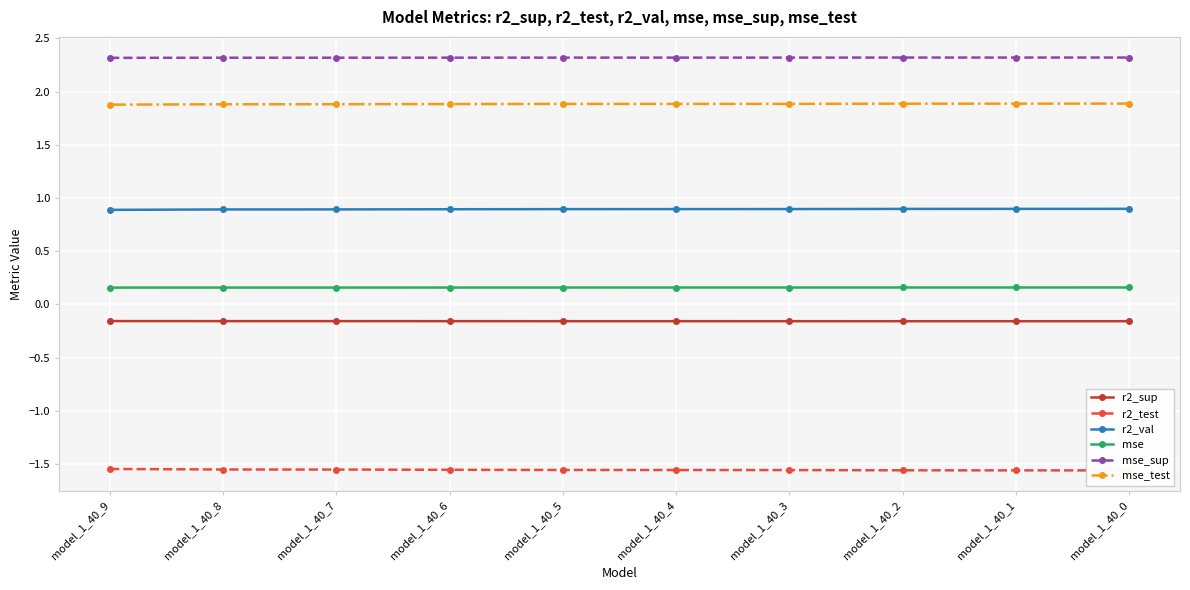

What value does the r2_val series have at model_1_40_6?

0.9